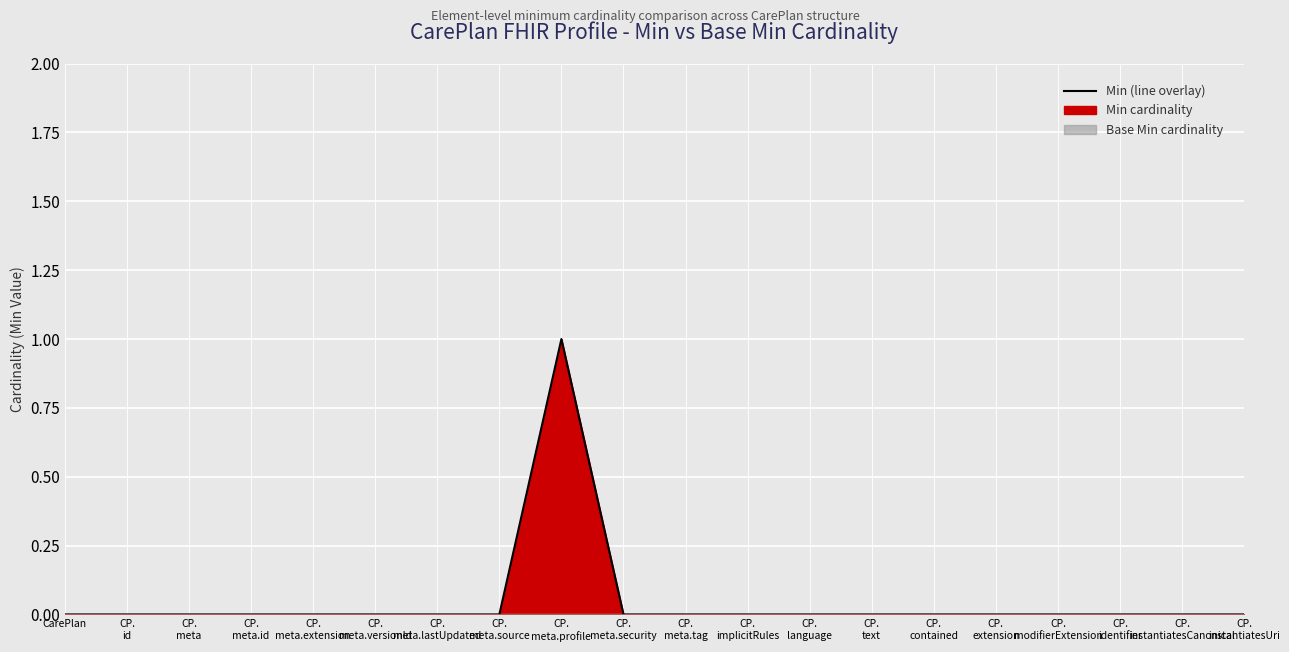

Where is the first local maximum?

CP.
meta.profile